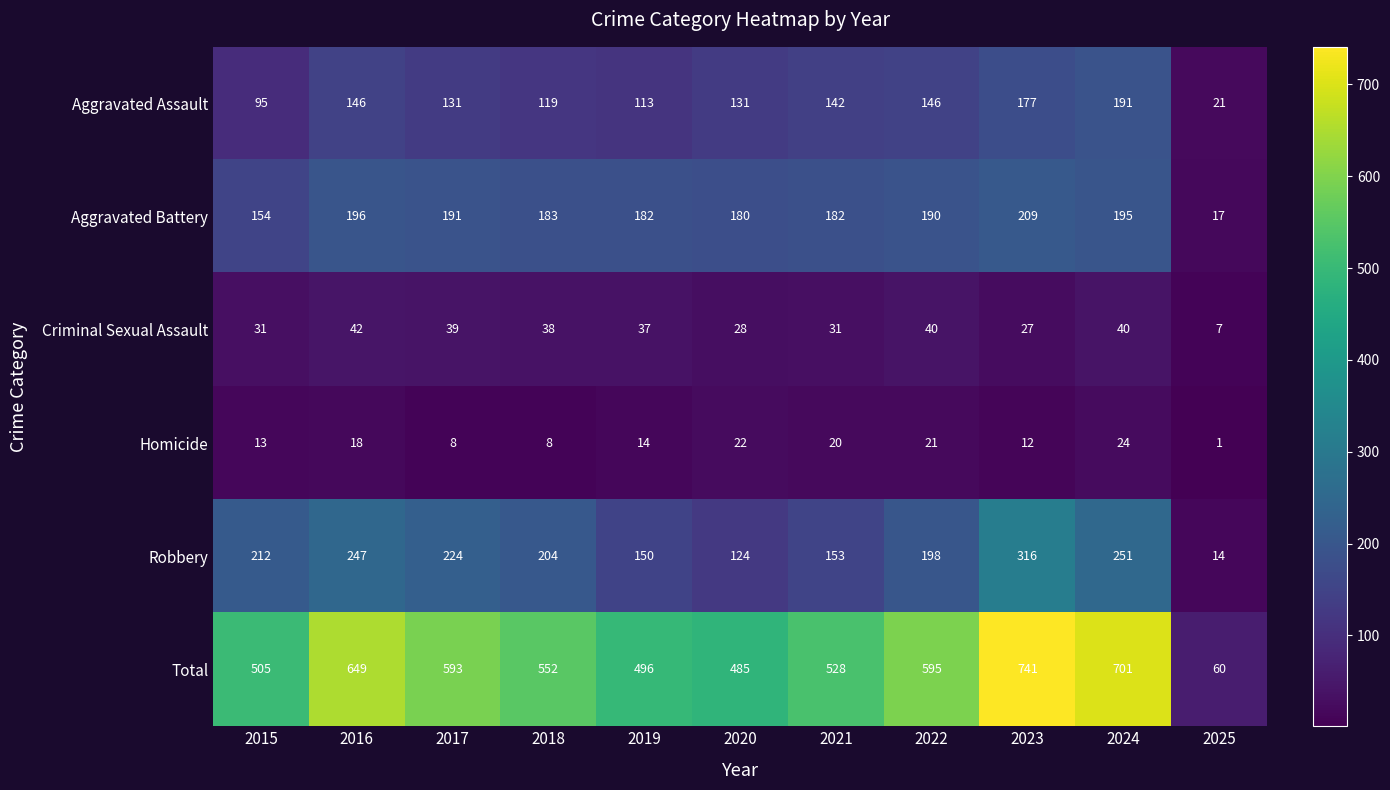

Which series has the largest total across all categories?

Total